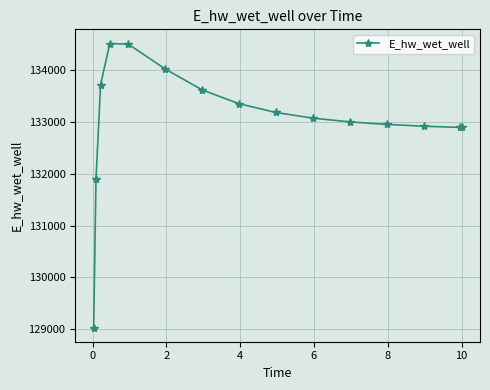

What is the smallest value displayed?

129030.2